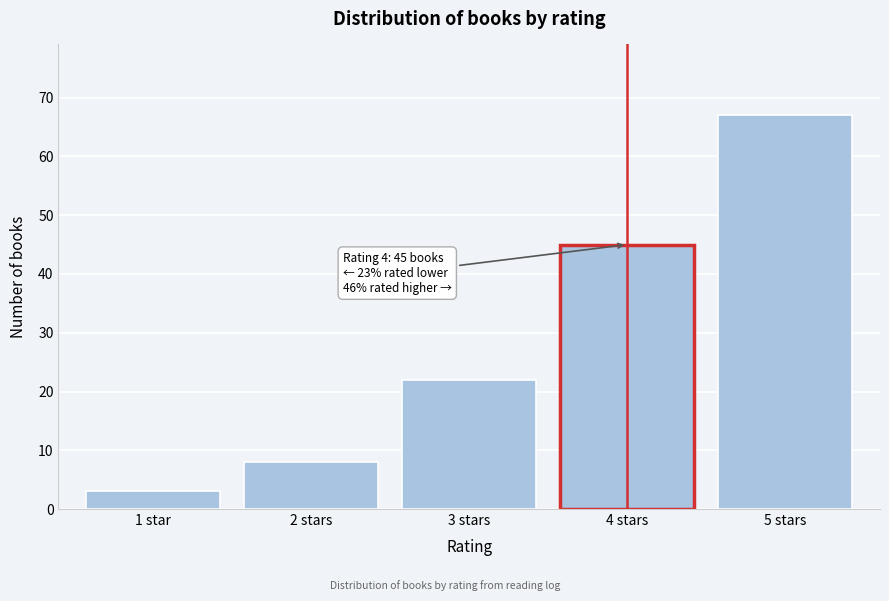

Reading left to right, extract all data points from this chart.

1 star=3	2 stars=8	3 stars=22	4 stars=45	5 stars=67